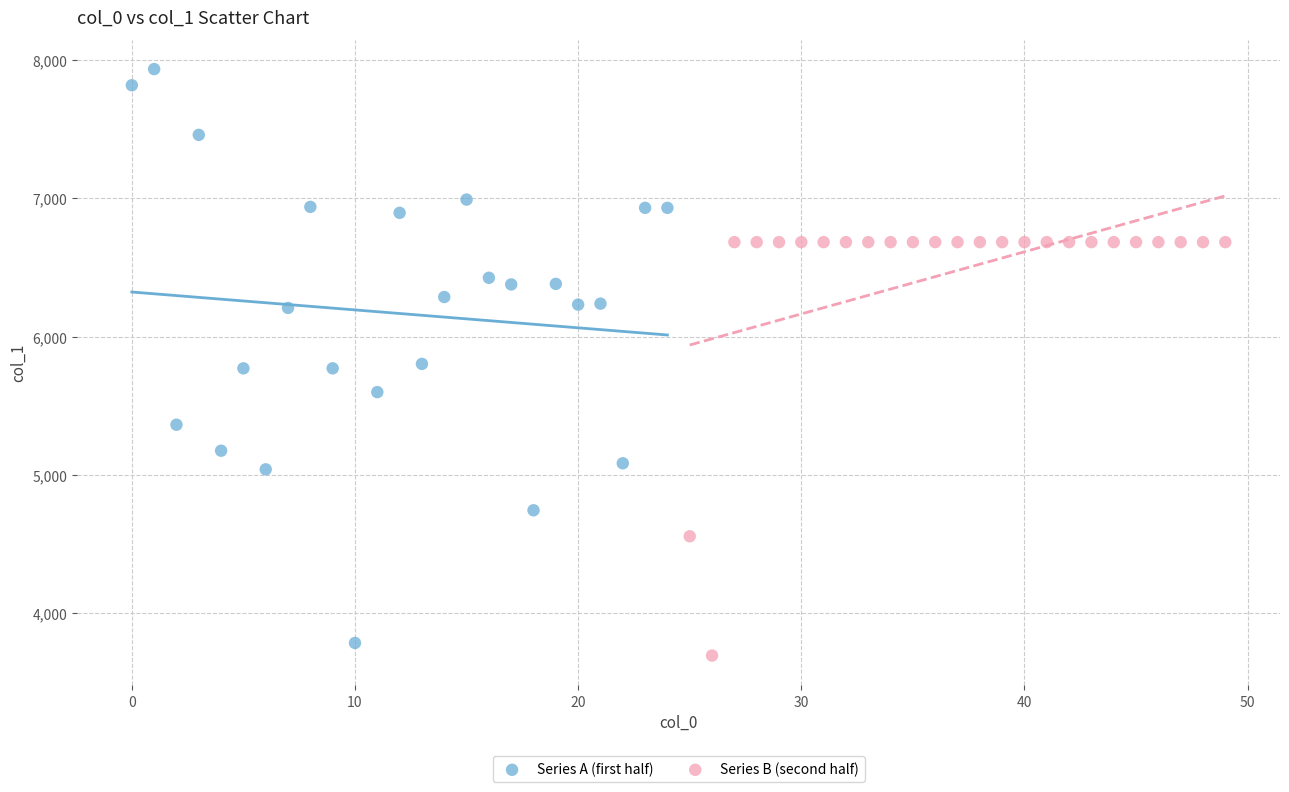

Which series reaches the maximum Y coordinate?

Series A (first half)